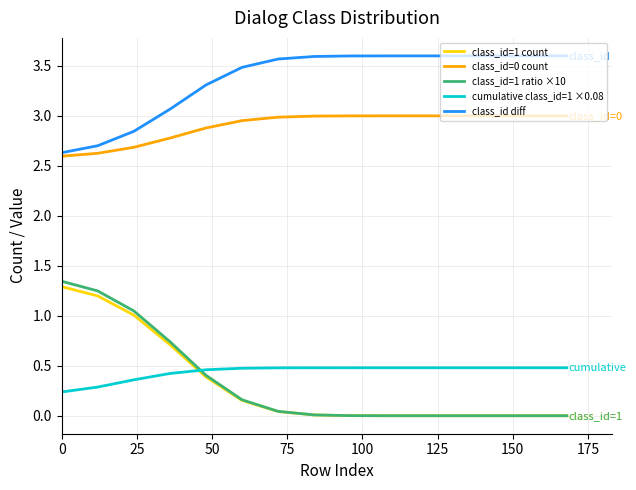

True or false: class_id=0 count and cumulative class_id=1 ×0.08 intersect in this chart.

False